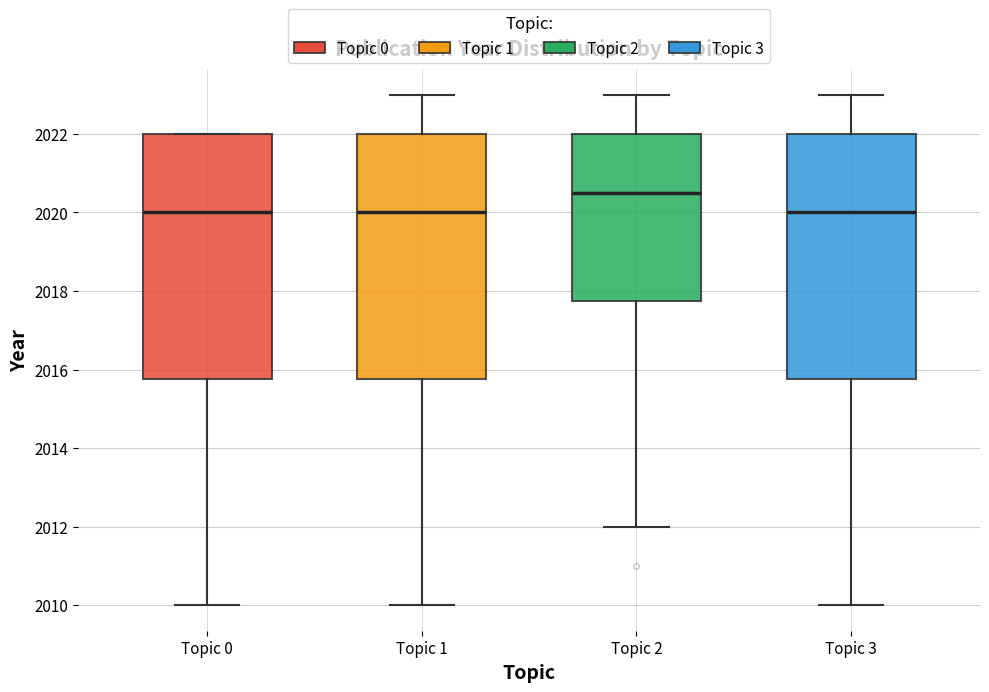

Reading left to right, transcribe this box plot: for each box, give where its median line is, the range the box spans, and where its two whiskers end, as read against the y-axis. The values are not printed on the chart, so give them approximately, as read against the axis.

Topic 0: median 2020.0, box 2015.8 to 2022.0, whiskers 2010.0 to 2022.0
Topic 1: median 2020.0, box 2015.8 to 2022.0, whiskers 2010.0 to 2023.0
Topic 2: median 2020.6, box 2017.8 to 2022.0, whiskers 2012.0 to 2023.0
Topic 3: median 2020.0, box 2015.8 to 2022.0, whiskers 2010.0 to 2023.0